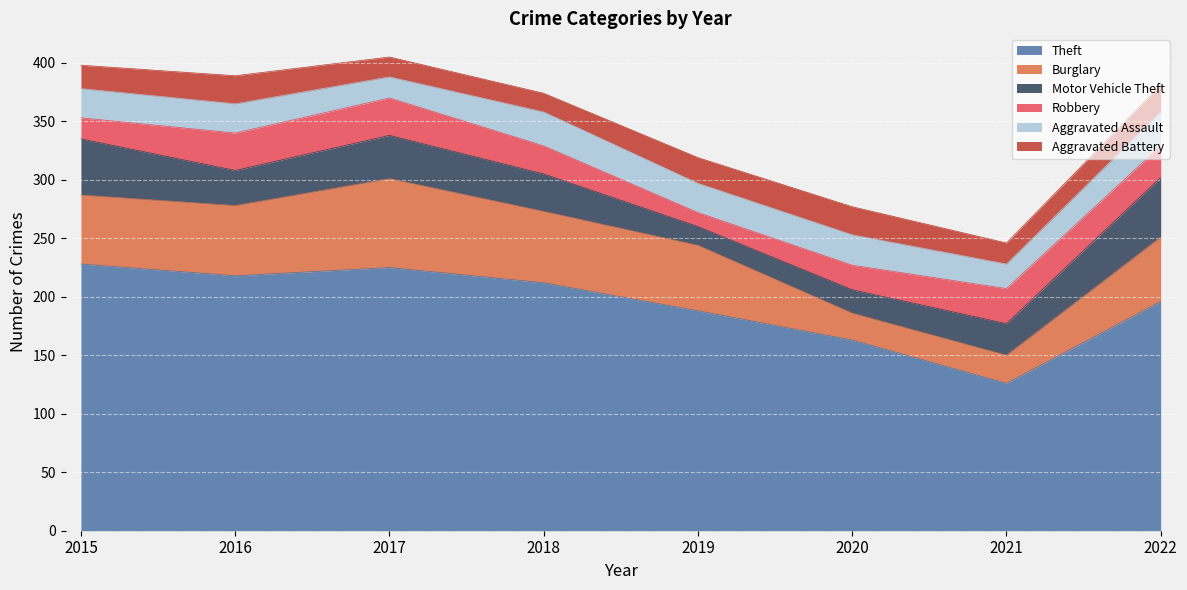

Reading left to right, transcribe all the data shown in this chart.

Theft: 2015=228	2016=218	2017=225	2018=212	2019=188	2020=163	2021=126	2022=196
Burglary: 2015=59	2016=60	2017=76	2018=61	2019=56	2020=23	2021=24	2022=55
Motor Vehicle Theft: 2015=48	2016=30	2017=37	2018=32	2019=16	2020=20	2021=27	2022=51
Robbery: 2015=18	2016=32	2017=32	2018=24	2019=12	2020=21	2021=30	2022=27
Aggravated Assault: 2015=25	2016=25	2017=18	2018=29	2019=25	2020=26	2021=21	2022=29
Aggravated Battery: 2015=20	2016=24	2017=17	2018=16	2019=22	2020=24	2021=18	2022=23